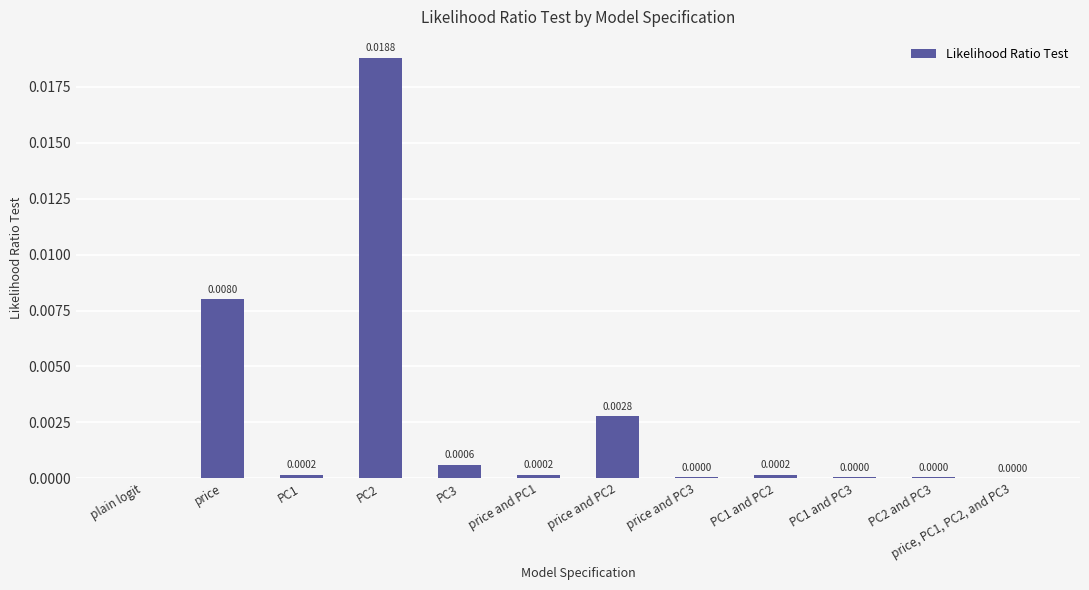

Which has a higher value, price, PC1, PC2, and PC3 or PC3?

PC3